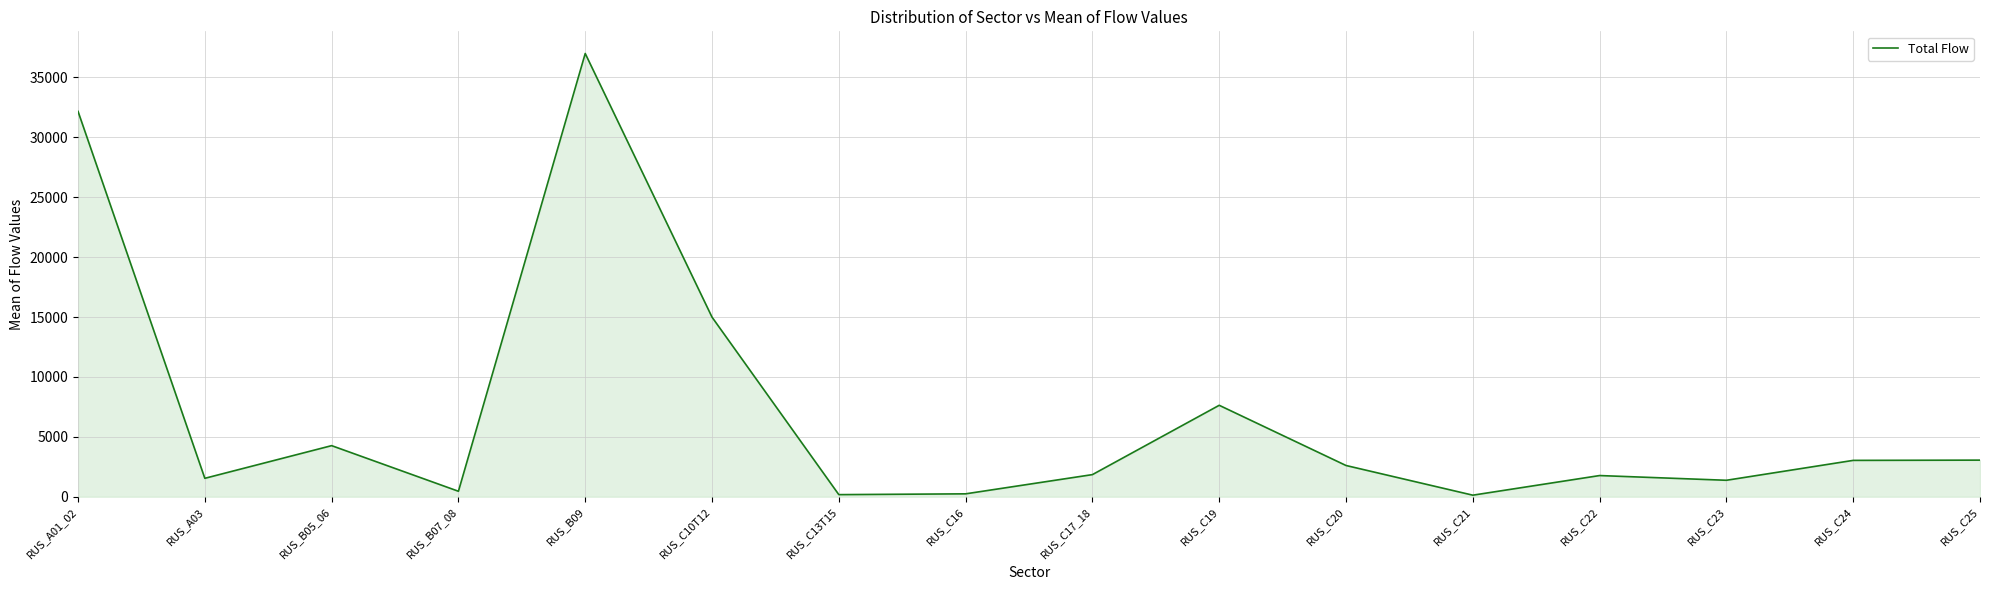

At which label is the value closest to 18563?

RUS_C10T12